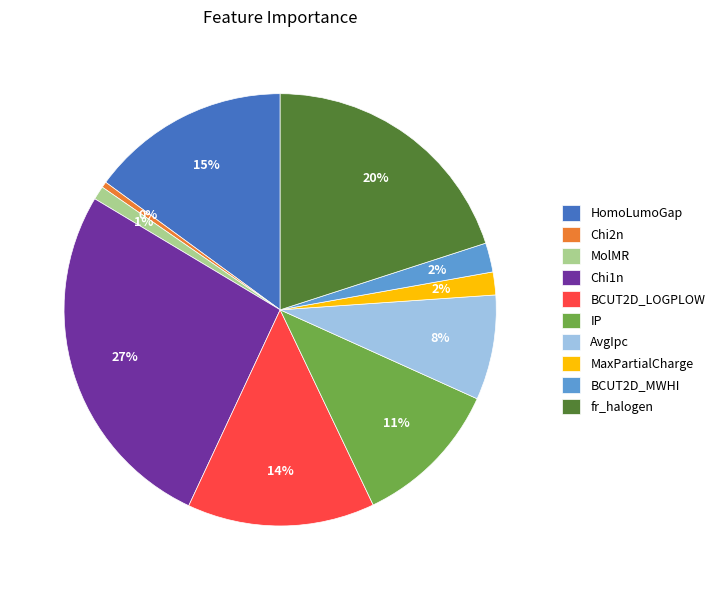

Is it true that IP is 11% of the pie?

True